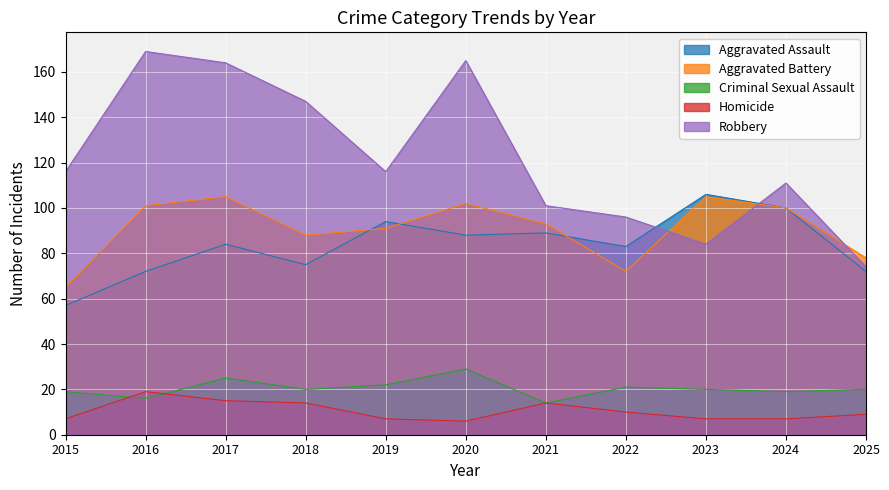

List the labels in order of Homicide value, largest first.

2016, 2017, 2018, 2021, 2022, 2025, 2015, 2019, 2023, 2024, 2020